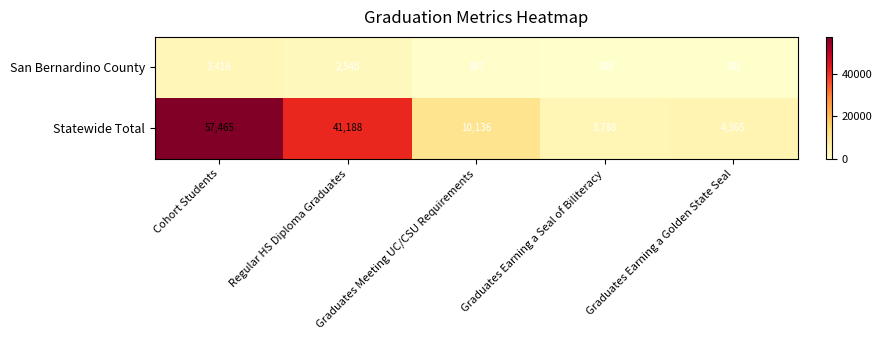

The San Bernardino County series shows 114 at Graduates Earning a Seal of Biliteracy. True or false?

False